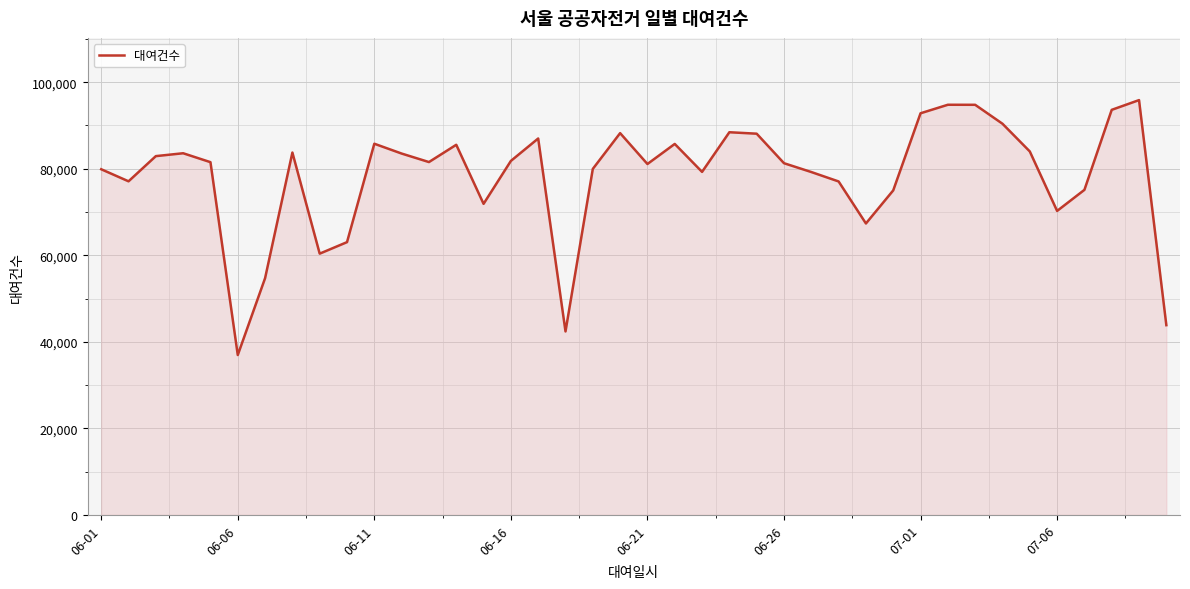

What is the smallest value displayed?

36945